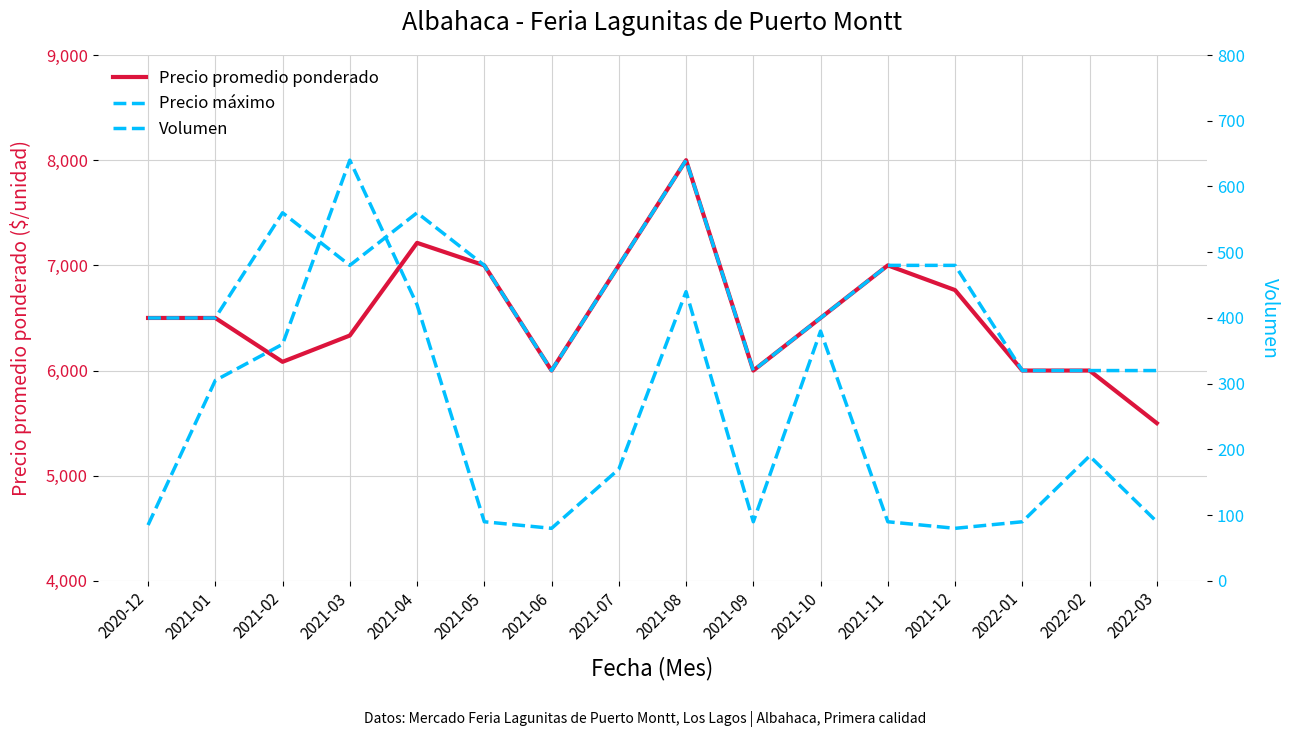

Rank the series at 2022-01 from highest to lowest value.

Precio promedio ponderado, Precio máximo, Volumen